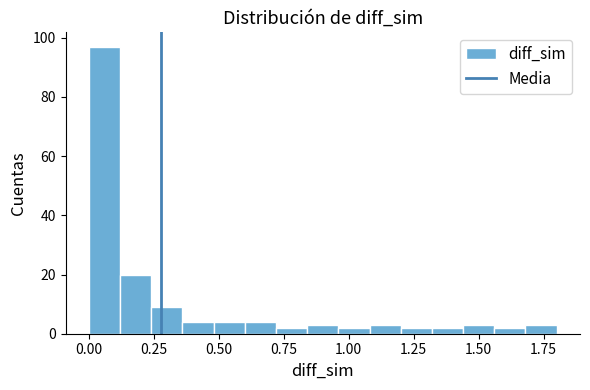

Read against the x-axis, roughly where is the centre of the tallest bar?

0.05